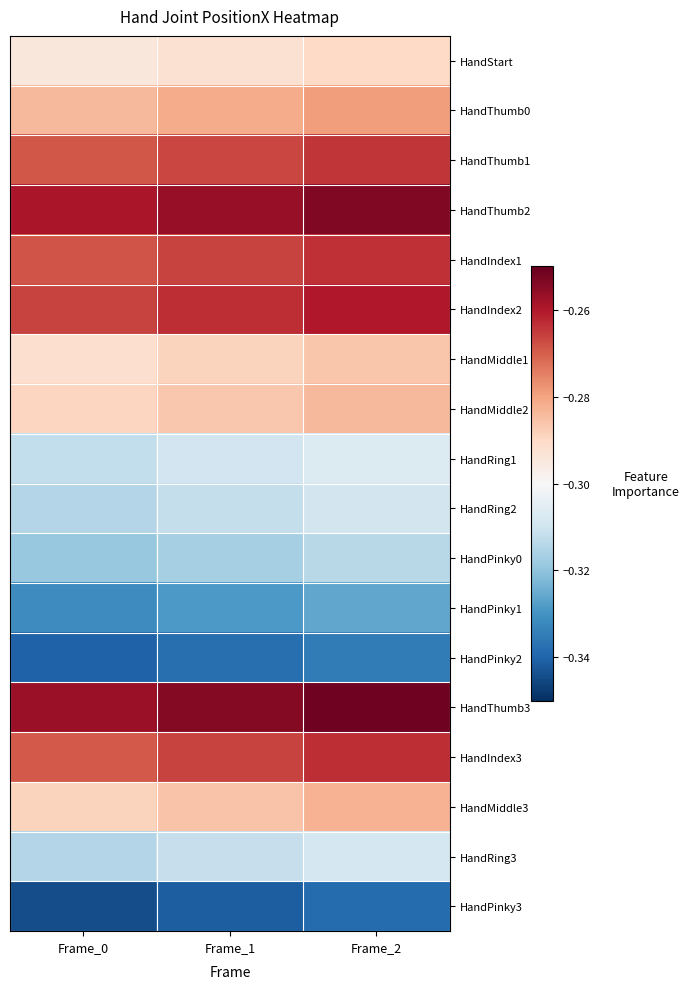

How many data points does each series have?

3